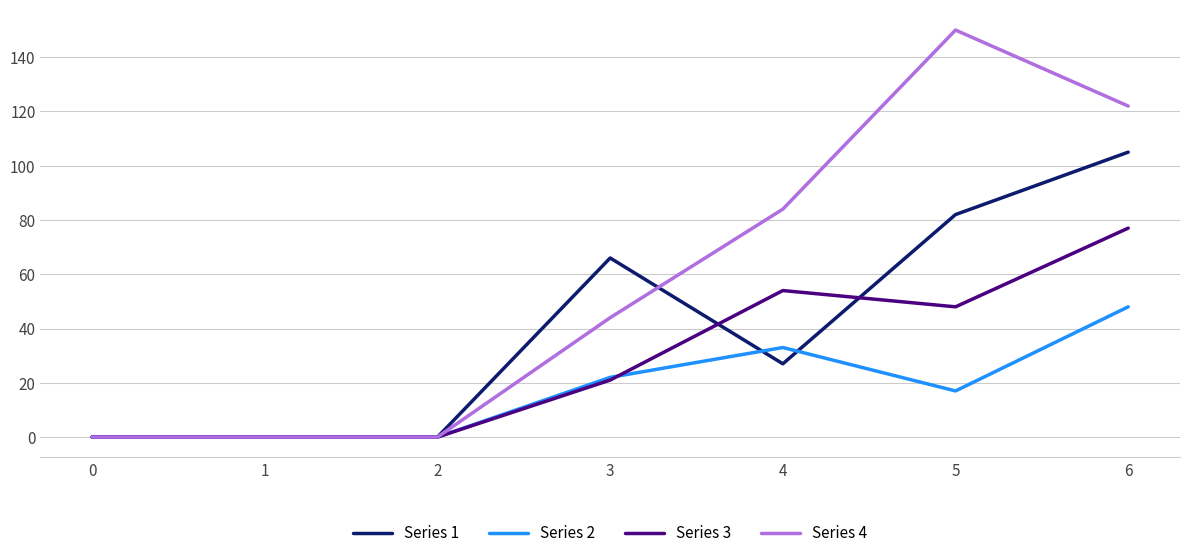

At which label is Series 4 closest to 75?

4